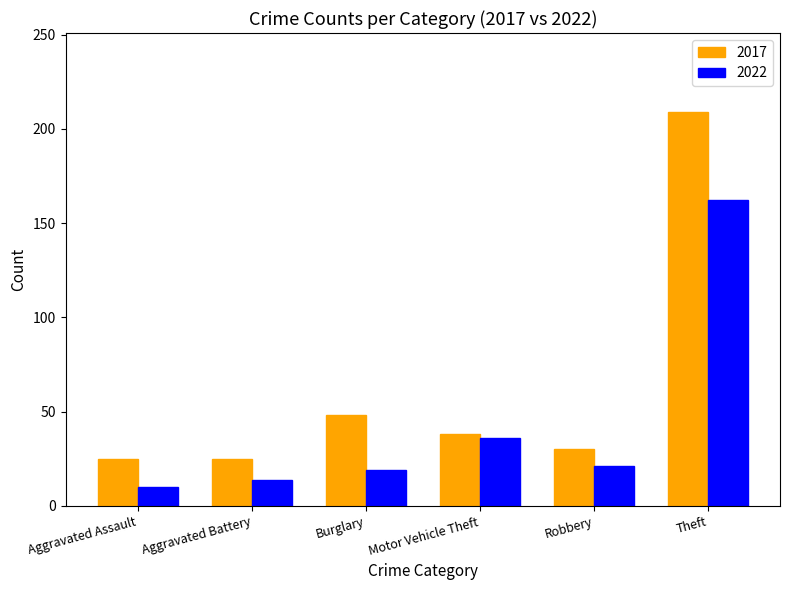

What is the highest value of the 2017 series?

209